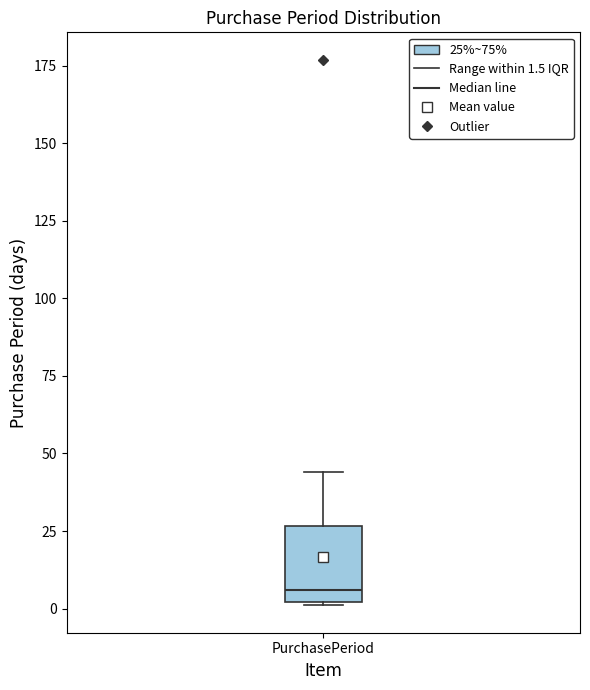

Where is the lower edge of the box for PurchasePeriod on the y-axis? The values are not printed on the chart, so give them approximately, as read against the axis.

0